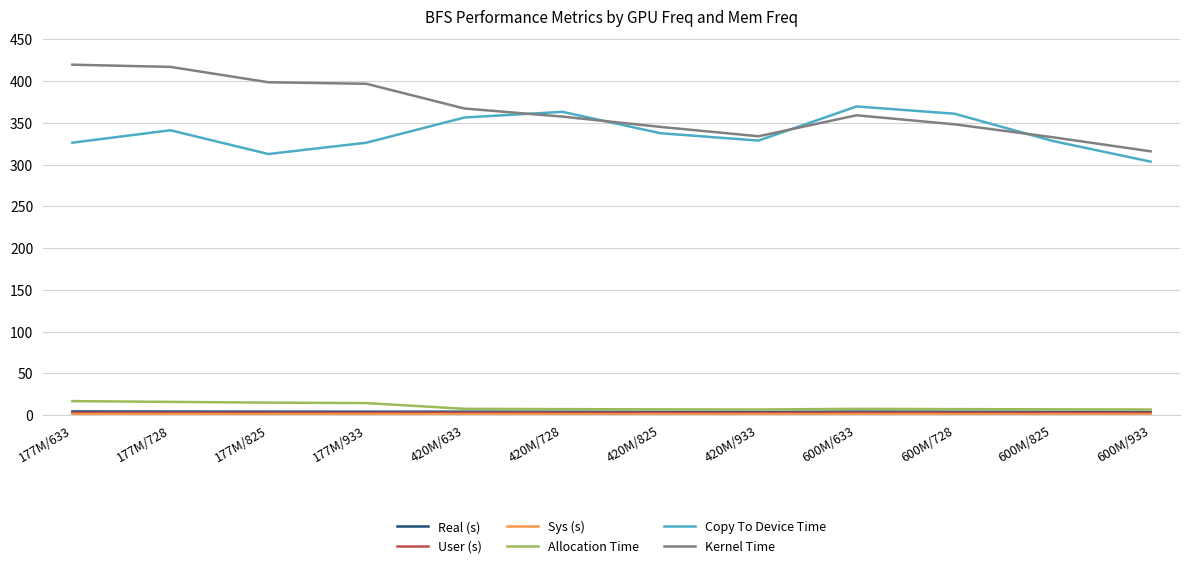

Is it true that Kernel Time equals 357.3 at 420M/728?

True